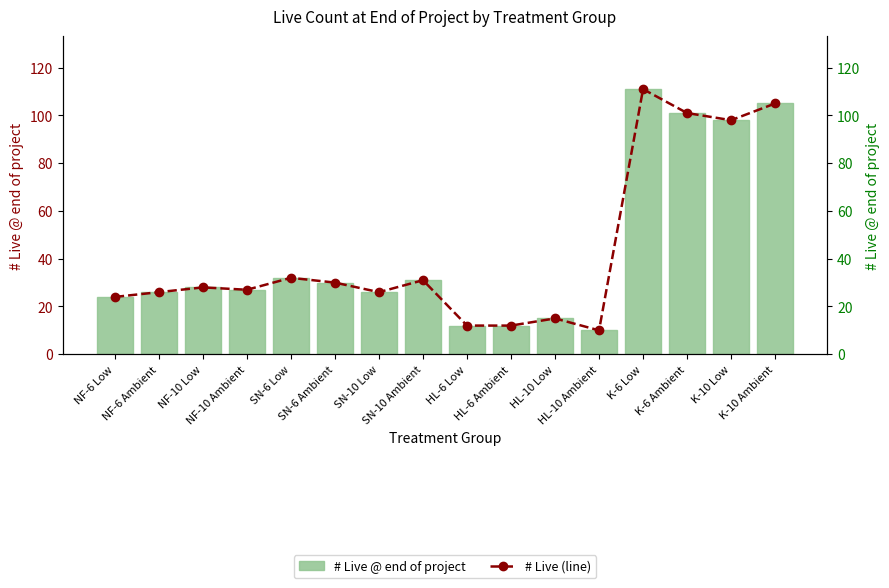

Reading left to right, transcribe all the data shown in this chart.

# Live @ end of project: NF-6 Low=24	NF-6 Ambient=26	NF-10 Low=28	NF-10 Ambient=27	SN-6 Low=32	SN-6 Ambient=30	SN-10 Low=26	SN-10 Ambient=31	HL-6 Low=12	HL-6 Ambient=12	HL-10 Low=15	HL-10 Ambient=10	K-6 Low=111	K-6 Ambient=101	K-10 Low=98	K-10 Ambient=105
# Live (line): NF-6 Low=24	NF-6 Ambient=26	NF-10 Low=28	NF-10 Ambient=27	SN-6 Low=32	SN-6 Ambient=30	SN-10 Low=26	SN-10 Ambient=31	HL-6 Low=12	HL-6 Ambient=12	HL-10 Low=15	HL-10 Ambient=10	K-6 Low=111	K-6 Ambient=101	K-10 Low=98	K-10 Ambient=105